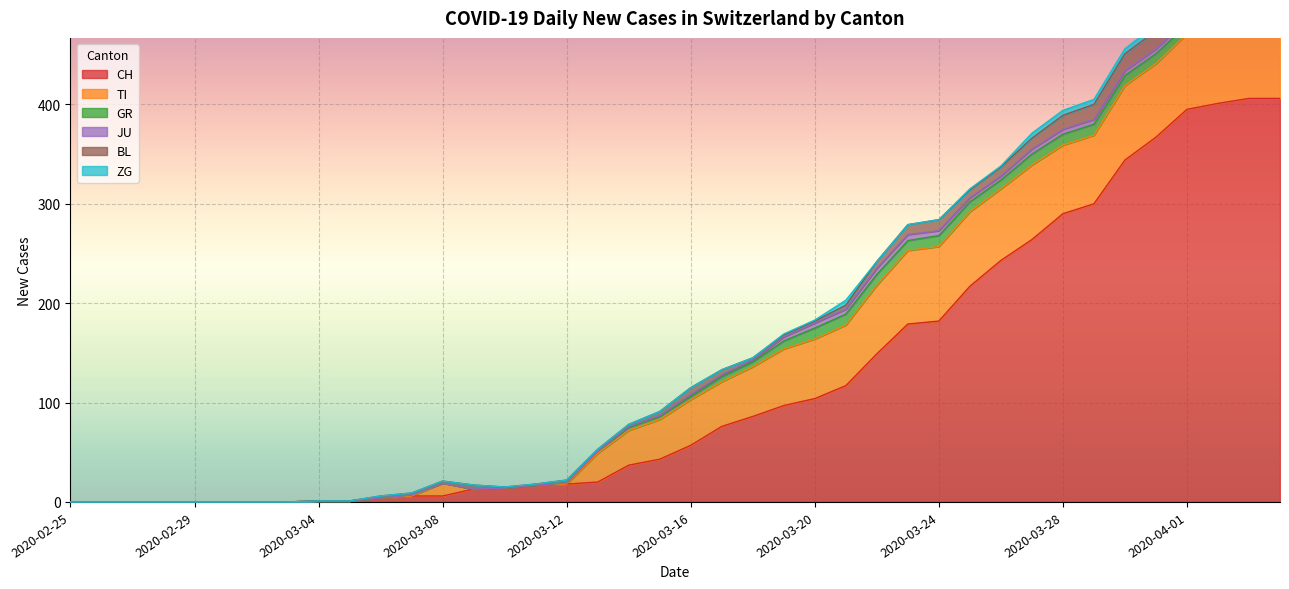

Reading left to right, list all the values displayed in this chart.

CH: 2020-02-25=0	2020-02-26=0	2020-02-27=0	2020-02-28=0	2020-02-29=0	2020-03-01=0	2020-03-02=0	2020-03-03=0	2020-03-04=1	2020-03-05=1	2020-03-06=4	2020-03-07=6	2020-03-08=6	2020-03-09=13	2020-03-10=14	2020-03-11=17	2020-03-12=18	2020-03-13=20	2020-03-14=37	2020-03-15=43	2020-03-16=57	2020-03-17=76	2020-03-18=86	2020-03-19=97	2020-03-20=104	2020-03-21=117	2020-03-22=149	2020-03-23=179	2020-03-24=182	2020-03-25=217	2020-03-26=243	2020-03-27=264	2020-03-28=290	2020-03-29=300	2020-03-30=344	2020-03-31=367	2020-04-01=395	2020-04-02=401	2020-04-03=406	2020-04-04=406
TI: 2020-02-25=0	2020-02-26=0	2020-02-27=0	2020-02-28=0	2020-02-29=0	2020-03-01=0	2020-03-02=0	2020-03-03=0	2020-03-04=0	2020-03-05=0	2020-03-06=0	2020-03-07=0	2020-03-08=13	2020-03-09=0	2020-03-10=0	2020-03-11=0	2020-03-12=0	2020-03-13=29	2020-03-14=35	2020-03-15=40	2020-03-16=46	2020-03-17=45	2020-03-18=50	2020-03-19=57	2020-03-20=60	2020-03-21=61	2020-03-22=69	2020-03-23=74	2020-03-24=75	2020-03-25=75	2020-03-26=72	2020-03-27=75	2020-03-28=69	2020-03-29=69	2020-03-30=75	2020-03-31=74	2020-04-01=76	2020-04-02=75	2020-04-03=75	2020-04-04=72
GR: 2020-02-25=0	2020-02-26=0	2020-02-27=0	2020-02-28=0	2020-02-29=0	2020-03-01=0	2020-03-02=0	2020-03-03=0	2020-03-04=0	2020-03-05=0	2020-03-06=0	2020-03-07=1	2020-03-08=0	2020-03-09=0	2020-03-10=0	2020-03-11=0	2020-03-12=1	2020-03-13=2	2020-03-14=3	2020-03-15=3	2020-03-16=3	2020-03-17=5	2020-03-18=5	2020-03-19=8	2020-03-20=11	2020-03-21=11	2020-03-22=11	2020-03-23=10	2020-03-24=11	2020-03-25=10	2020-03-26=9	2020-03-27=11	2020-03-28=11	2020-03-29=11	2020-03-30=10	2020-03-31=10	2020-04-01=9	2020-04-02=11	2020-04-03=10	2020-04-04=10
JU: 2020-02-25=0	2020-02-26=0	2020-02-27=0	2020-02-28=0	2020-02-29=0	2020-03-01=0	2020-03-02=0	2020-03-03=0	2020-03-04=0	2020-03-05=0	2020-03-06=0	2020-03-07=0	2020-03-08=0	2020-03-09=0	2020-03-10=0	2020-03-11=0	2020-03-12=0	2020-03-13=0	2020-03-14=1	2020-03-15=1	2020-03-16=2	2020-03-17=2	2020-03-18=2	2020-03-19=4	2020-03-20=5	2020-03-21=5	2020-03-22=6	2020-03-23=6	2020-03-24=5	2020-03-25=4	2020-03-26=4	2020-03-27=5	2020-03-28=5	2020-03-29=5	2020-03-30=5	2020-03-31=5	2020-04-01=5	2020-04-02=3	2020-04-03=3	2020-04-04=3
BL: 2020-02-25=0	2020-02-26=0	2020-02-27=0	2020-02-28=0	2020-02-29=0	2020-03-01=0	2020-03-02=0	2020-03-03=0	2020-03-04=0	2020-03-05=0	2020-03-06=2	2020-03-07=2	2020-03-08=2	2020-03-09=4	2020-03-10=1	2020-03-11=1	2020-03-12=3	2020-03-13=2	2020-03-14=2	2020-03-15=4	2020-03-16=7	2020-03-17=5	2020-03-18=2	2020-03-19=2	2020-03-20=2	2020-03-21=4	2020-03-22=7	2020-03-23=10	2020-03-24=11	2020-03-25=8	2020-03-26=9	2020-03-27=11	2020-03-28=14	2020-03-29=15	2020-03-30=17	2020-03-31=18	2020-04-01=17	2020-04-02=18	2020-04-03=18	2020-04-04=19
ZG: 2020-02-25=0	2020-02-26=0	2020-02-27=0	2020-02-28=0	2020-02-29=0	2020-03-01=0	2020-03-02=0	2020-03-03=0	2020-03-04=0	2020-03-05=0	2020-03-06=0	2020-03-07=0	2020-03-08=0	2020-03-09=0	2020-03-10=0	2020-03-11=0	2020-03-12=0	2020-03-13=0	2020-03-14=0	2020-03-15=0	2020-03-16=0	2020-03-17=0	2020-03-18=0	2020-03-19=1	2020-03-20=1	2020-03-21=5	2020-03-22=0	2020-03-23=0	2020-03-24=0	2020-03-25=1	2020-03-26=1	2020-03-27=5	2020-03-28=5	2020-03-29=5	2020-03-30=5	2020-03-31=6	2020-04-01=5	2020-04-02=5	2020-04-03=7	2020-04-04=7